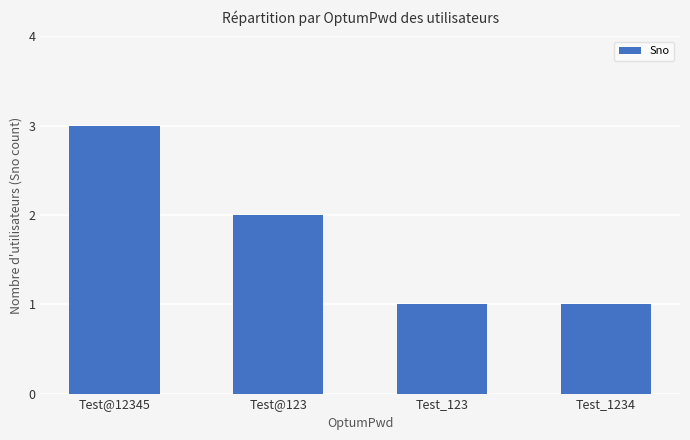

True or false: the data shows 2 at Test_123.

False